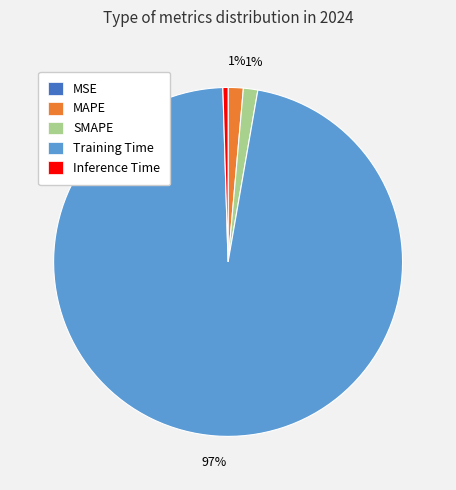

Which category has the biggest portion of the pie?

Training Time